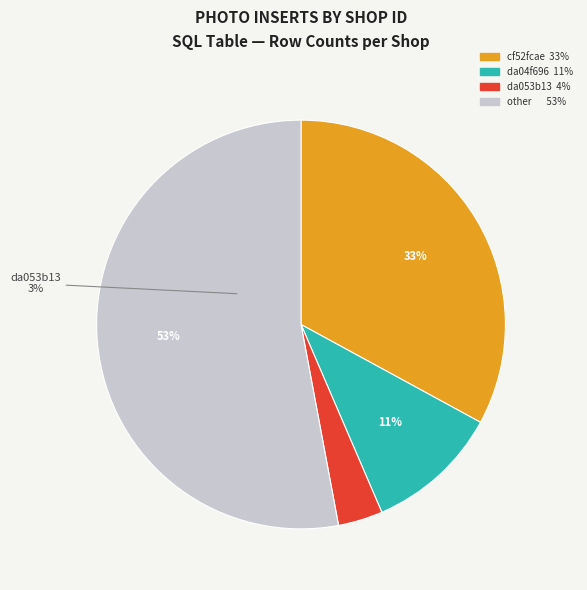

Is the sum of da053b13-ffb0-11ea-ba65-065a10bcba76 and da04f696-ffb0-11ea-ba65-065a10bcba76 greater than half?

No